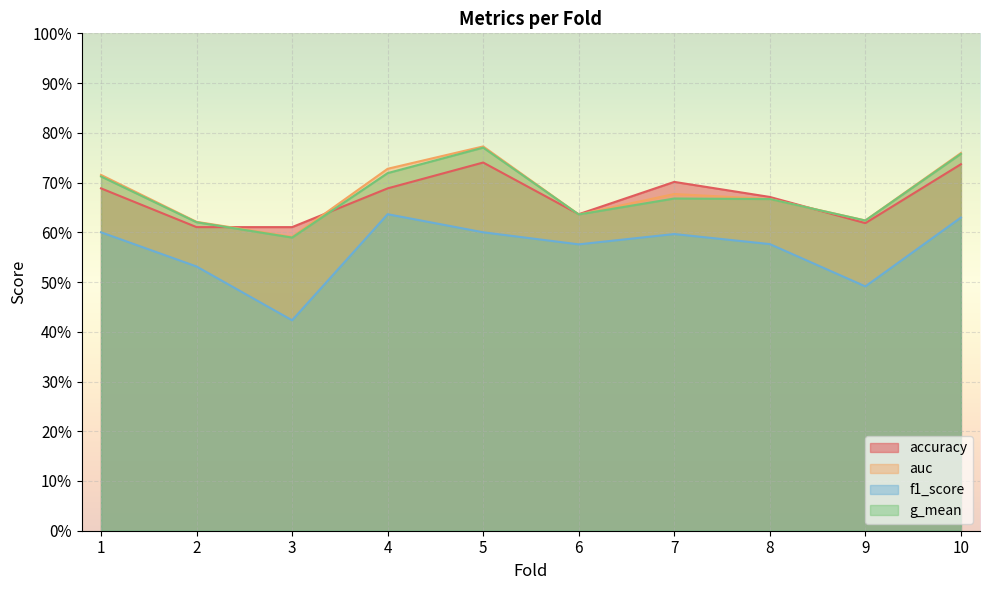

True or false: auc has more than 1 points higher than both neighbors.

True